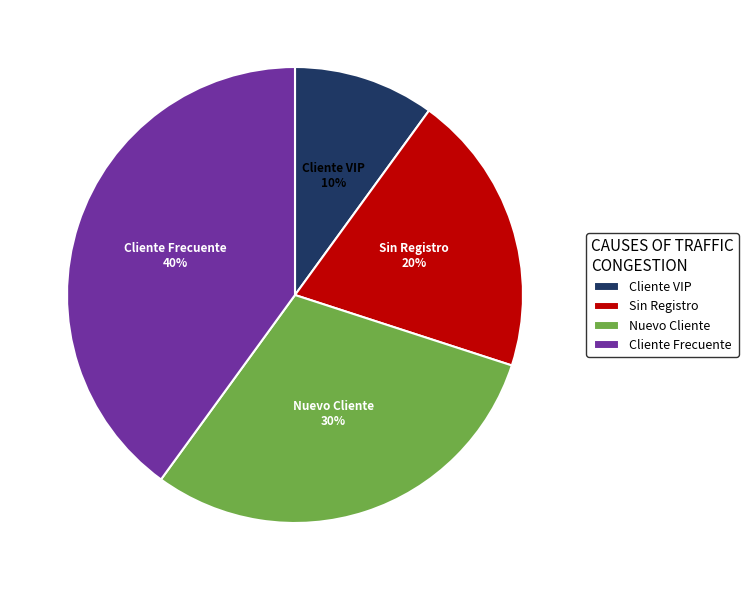

What percentage is the Sin Registro slice, to the nearest percent?

20%